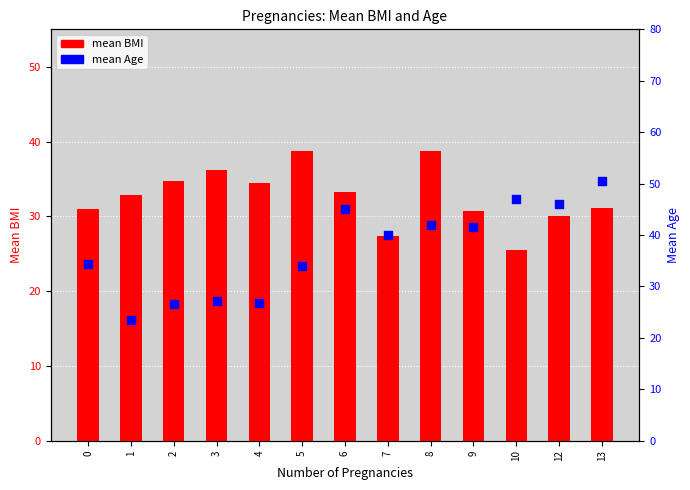

Which series contains the highest Y value?

mean Age